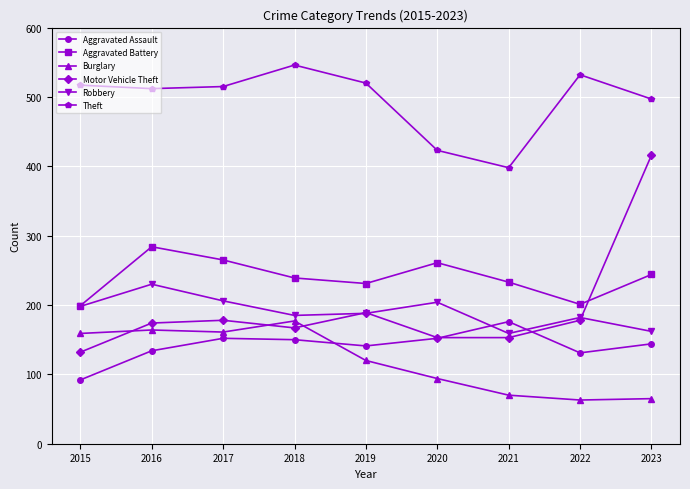

What is the maximum value shown in the chart?

546